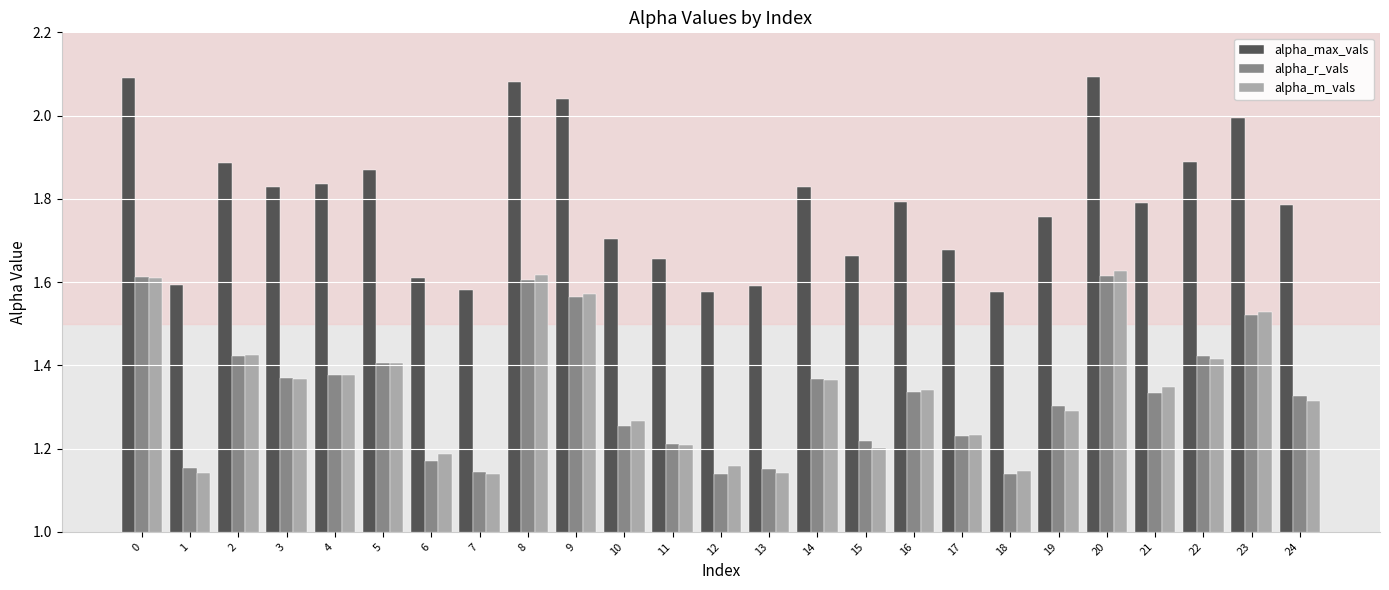

The alpha_r_vals series shows 2.5 at 20. True or false?

False